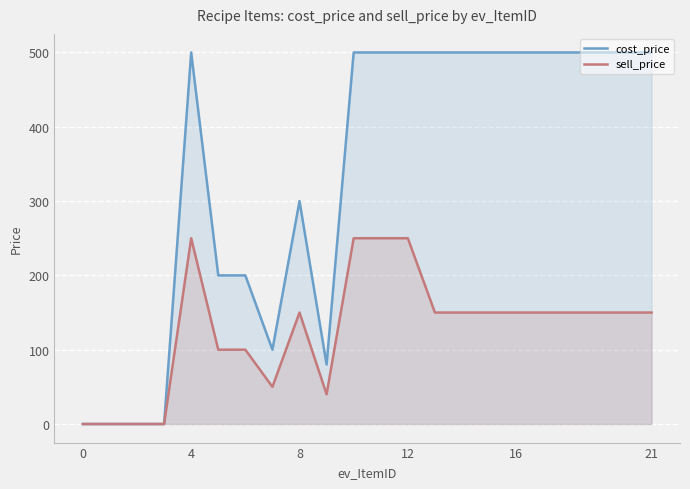

What is the spread (max minus min) of values at 6?

100